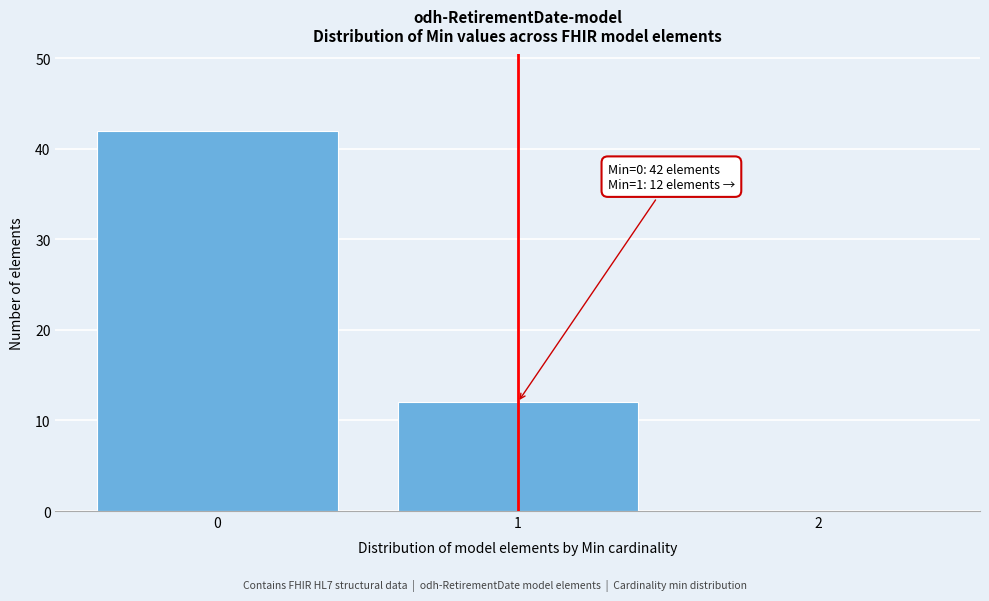

Over which range of the x-axis is the bar tallest?

-0.5 to 0.5